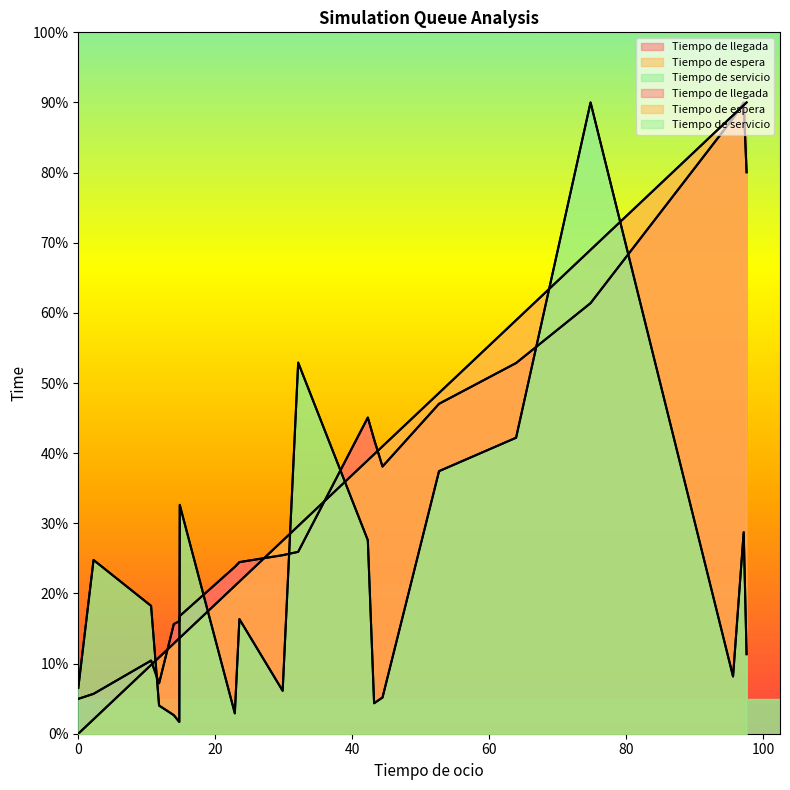

How many values in the Tiempo de espera series exceed 29?

10